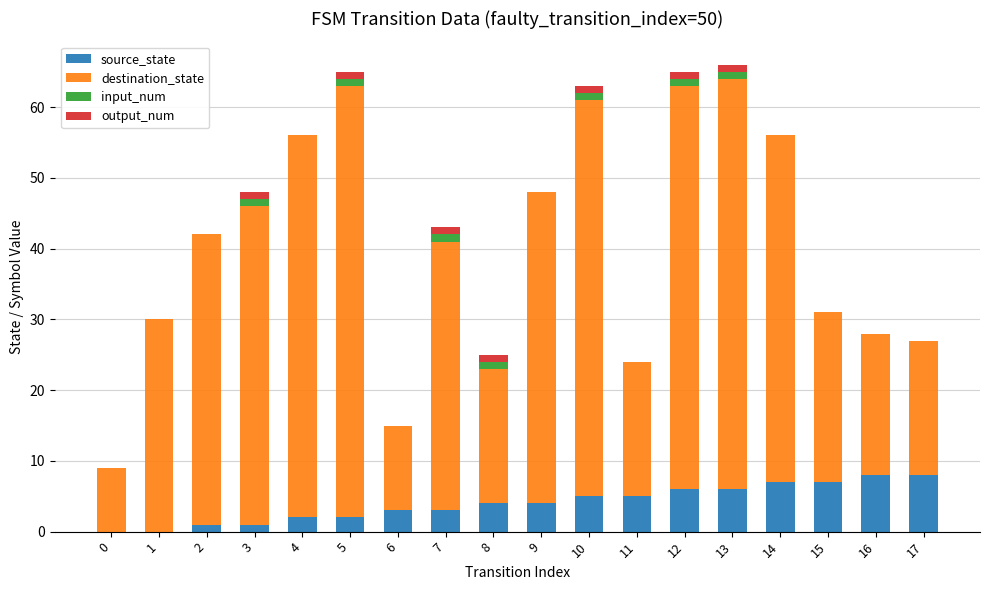

What is the total value across all series at 11?

24